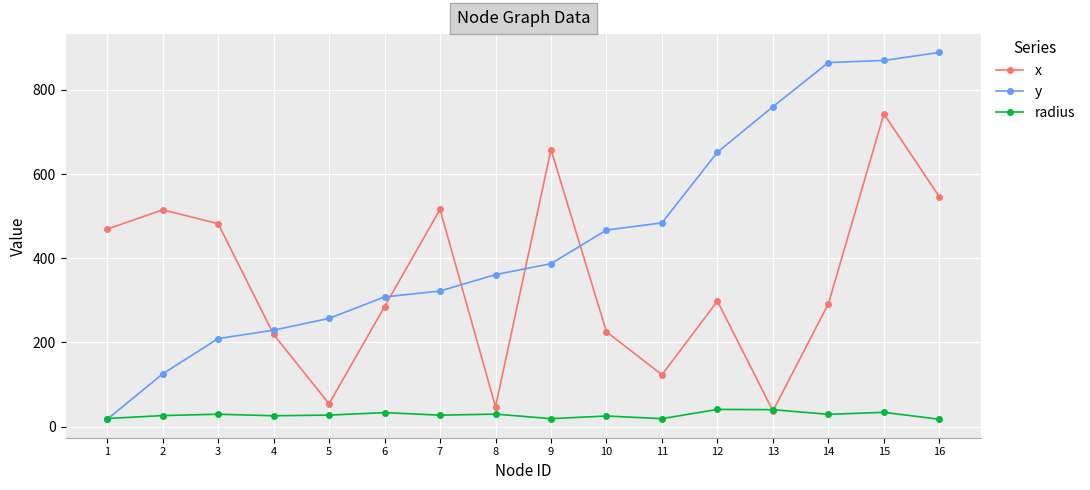

Which series has the largest total across all categories?

y